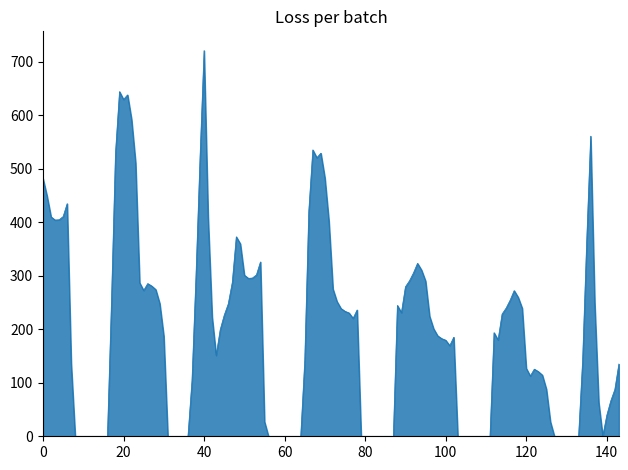

What is the maximum value shown in the chart?

721.2